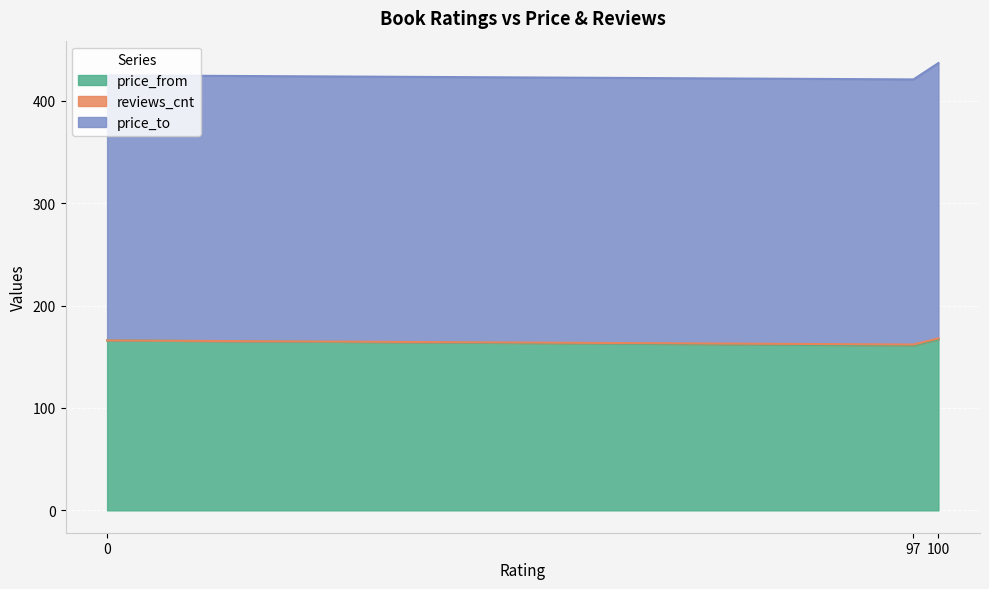

At which category is the sum across all series the highest?

100